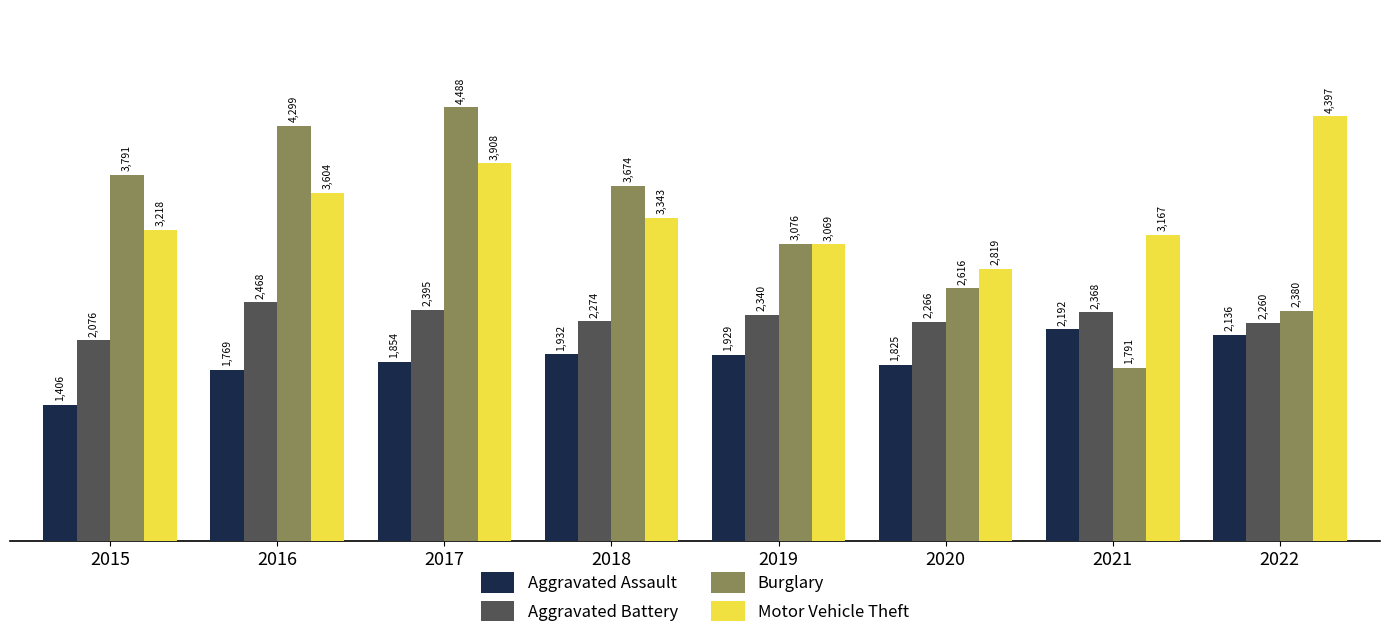

Does the chart contain any negative values?

No